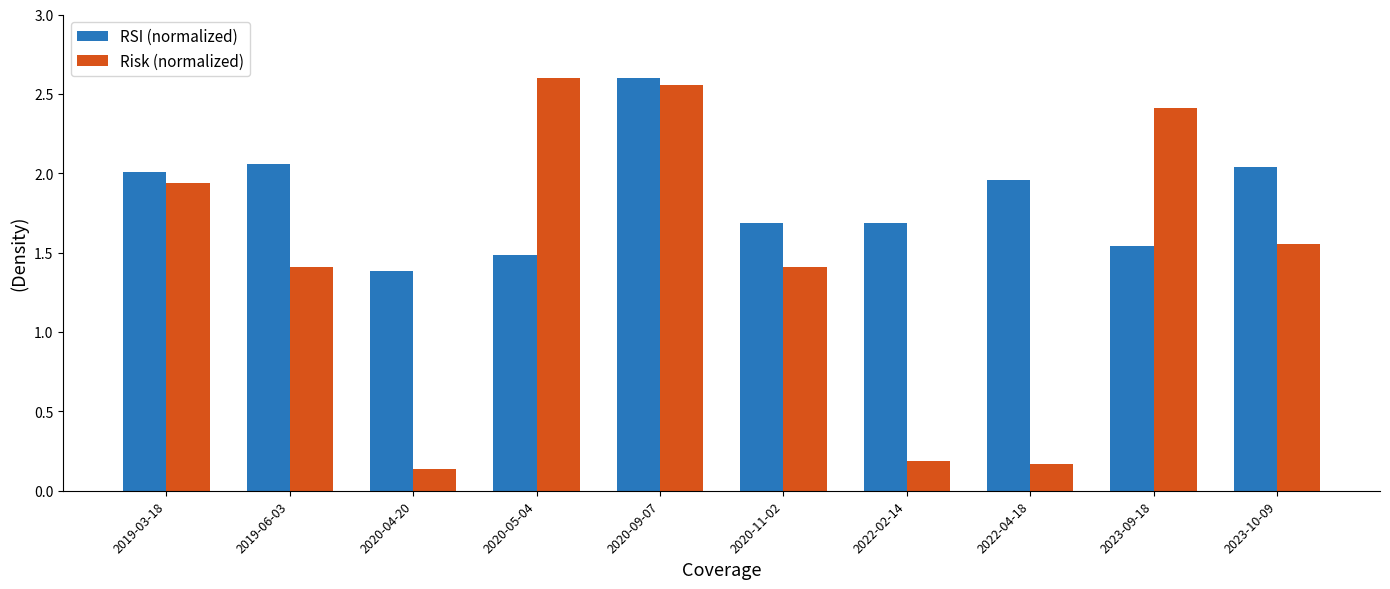

How many data points does each series have?

10